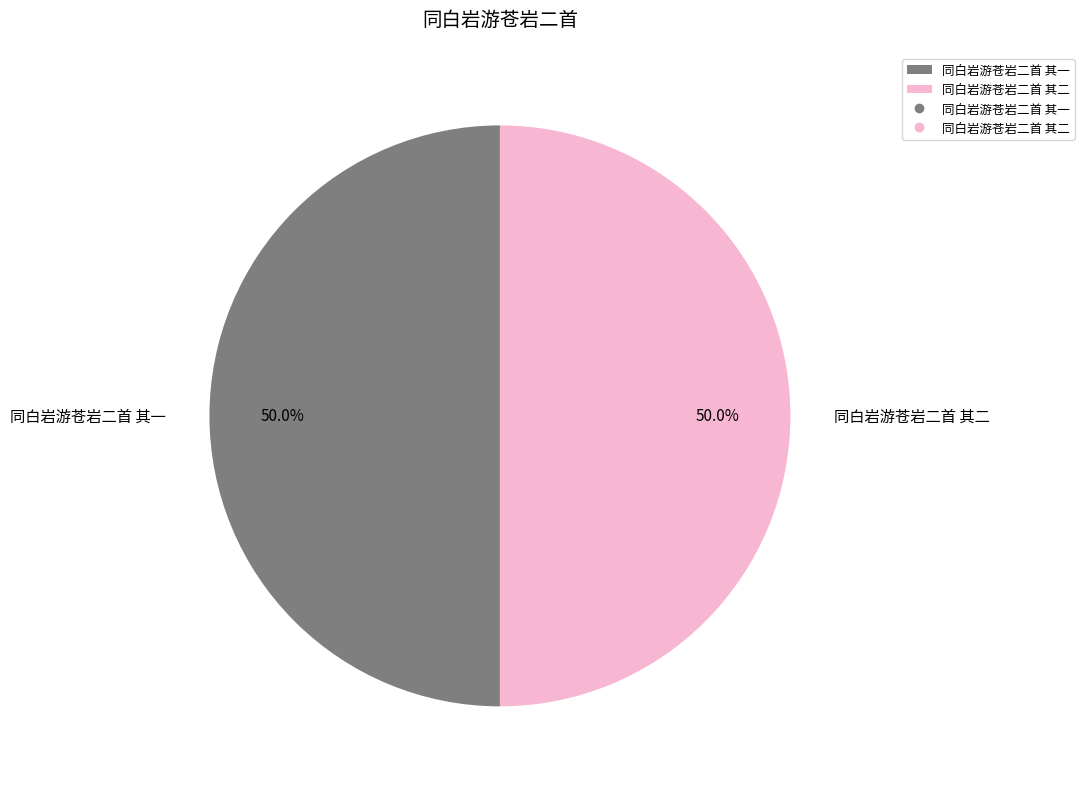

What is the total percentage of 同白岩游苍岩二首 其一 and 同白岩游苍岩二首 其二?

100.0%